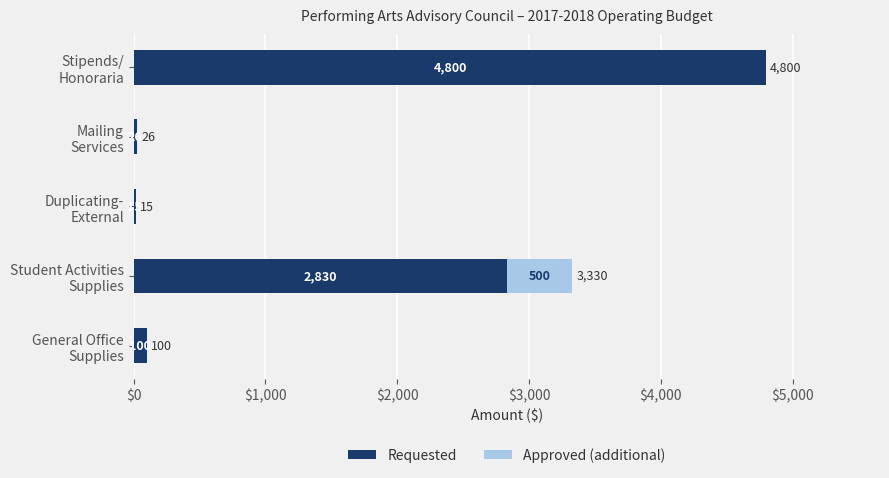

What is the sum of all Requested values?

7771